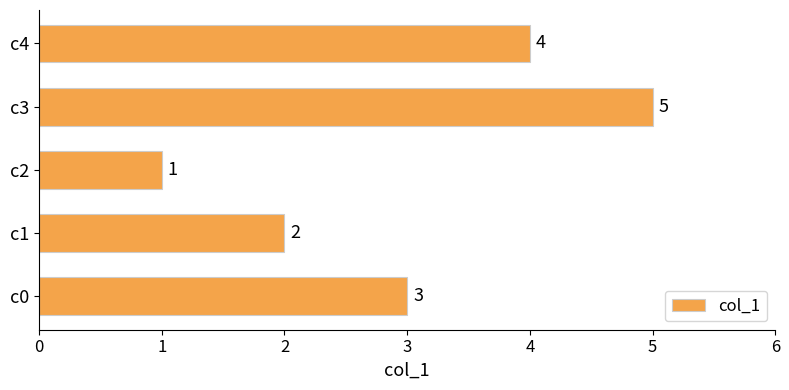

How many categories are shown in the chart?

5